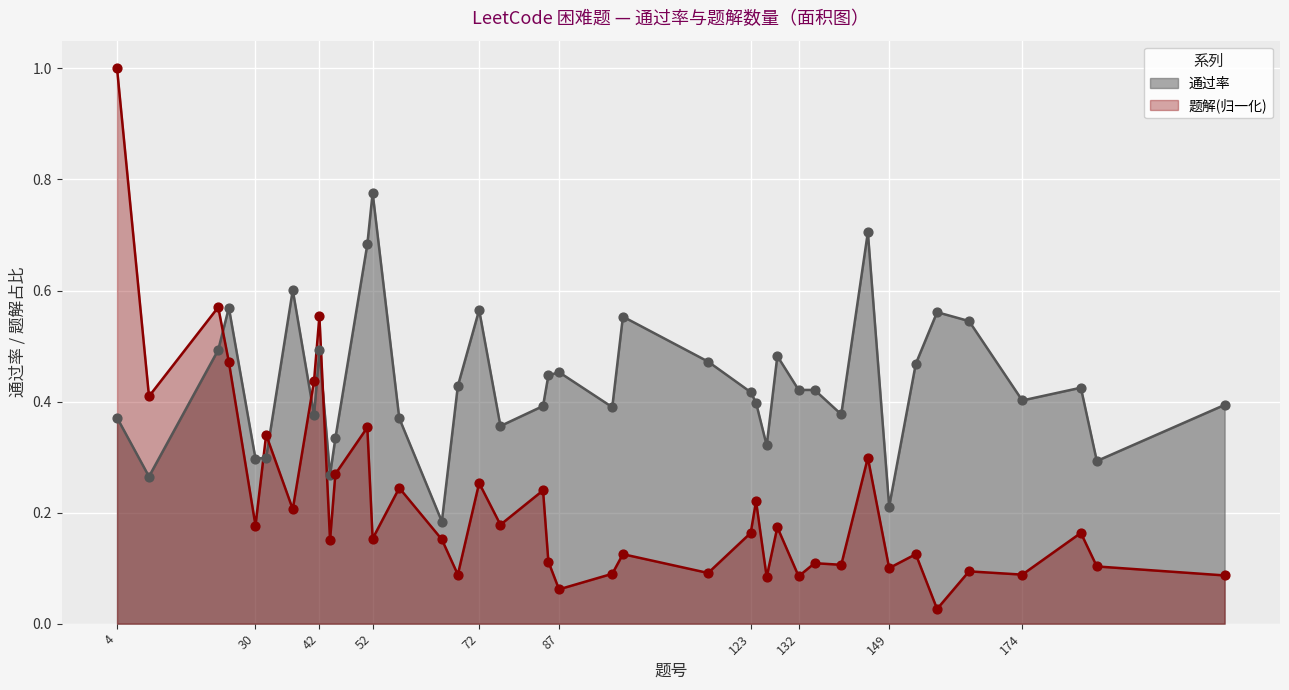

At how many categories does at least one series exceed 0?

40